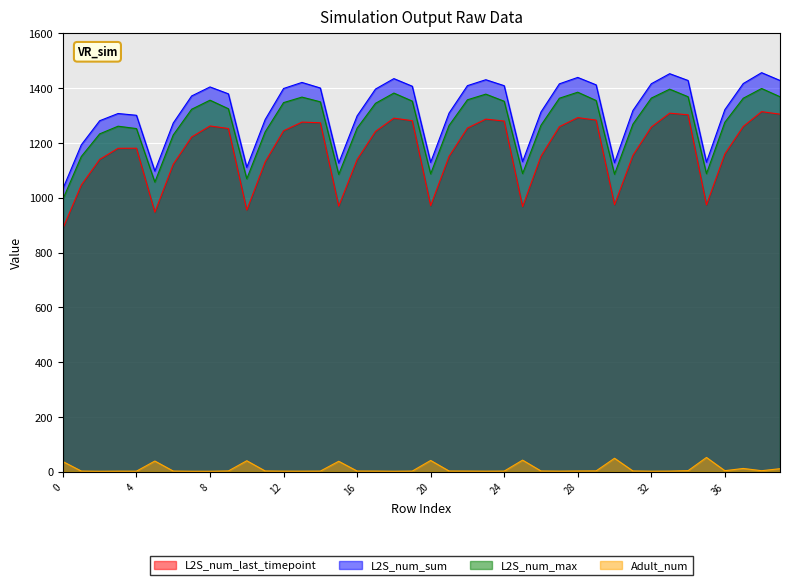

What is the smallest value displayed?

1.5